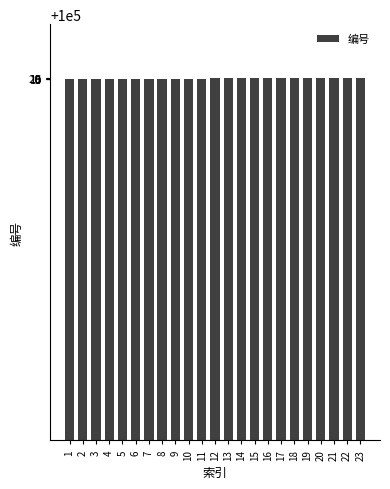

What is the ratio of the value at 15 to the value at 1?

1.0